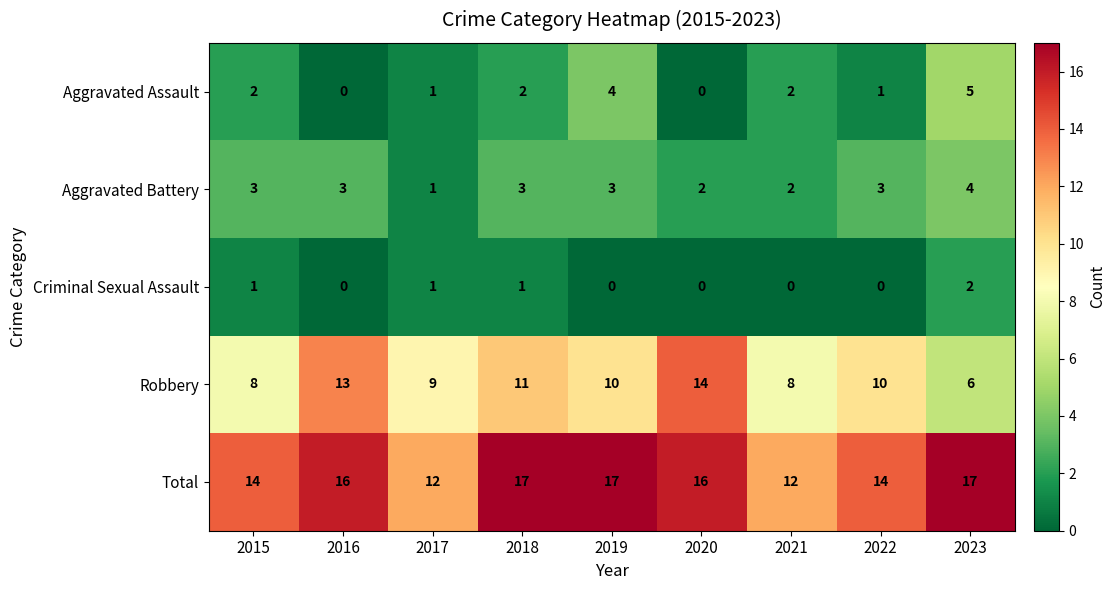

At which label does Robbery first exceed 10?

2016